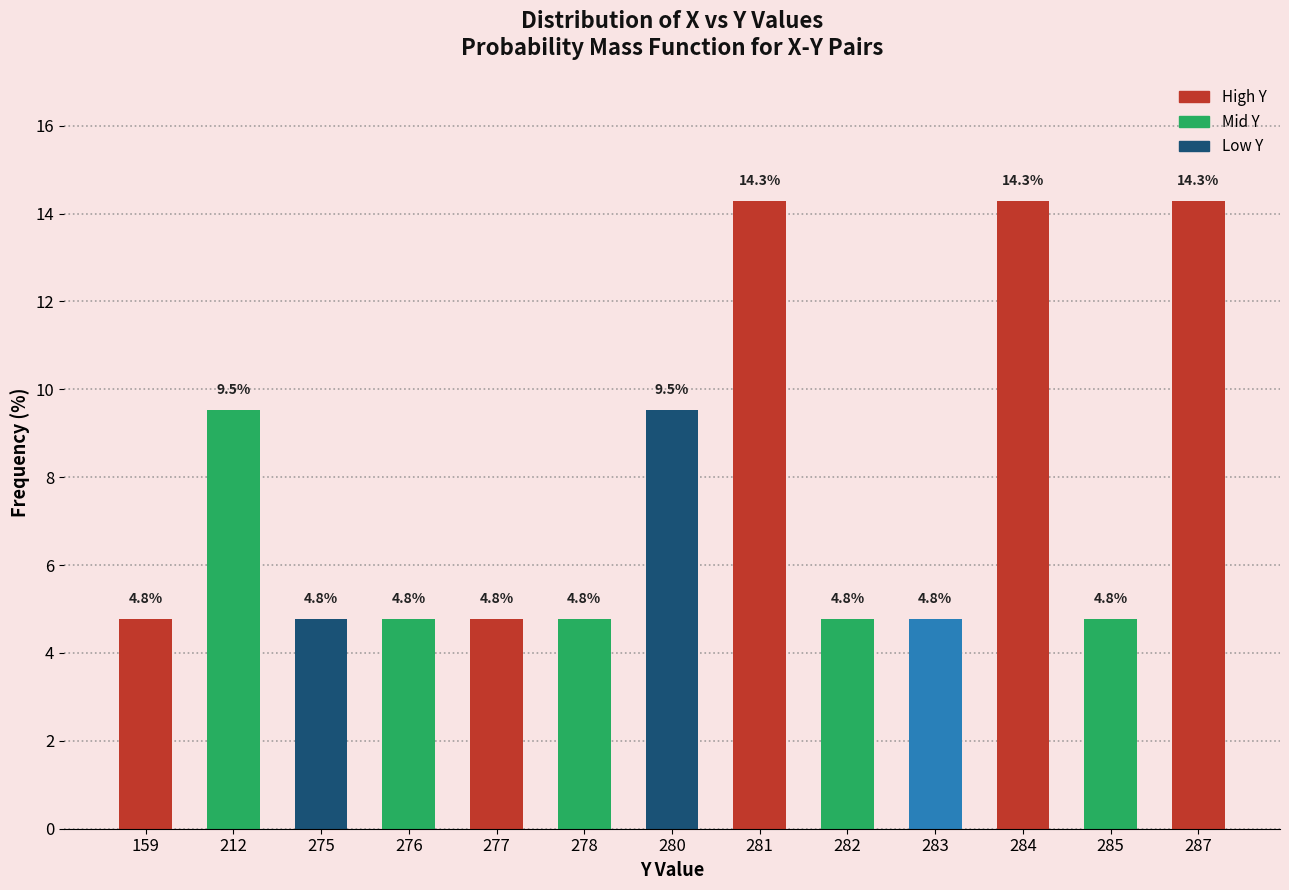

What is the average value?

7.7